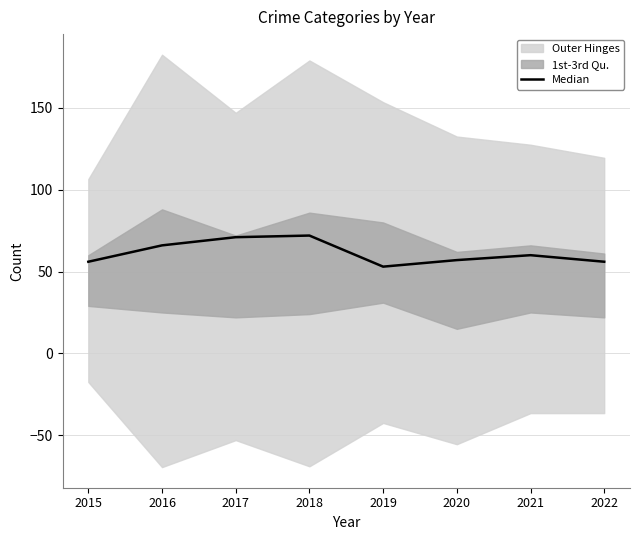

Is it true that the value at 2020 is 57?

True